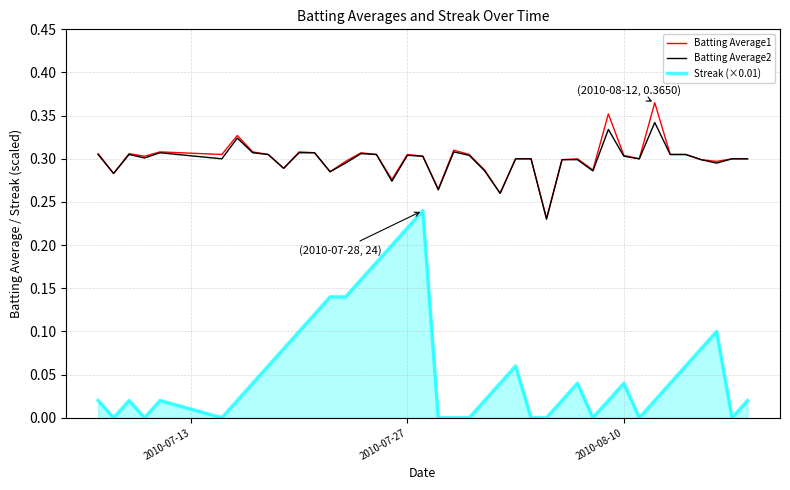

True or false: Batting Average2 and Streak (×0.01) intersect in this chart.

False